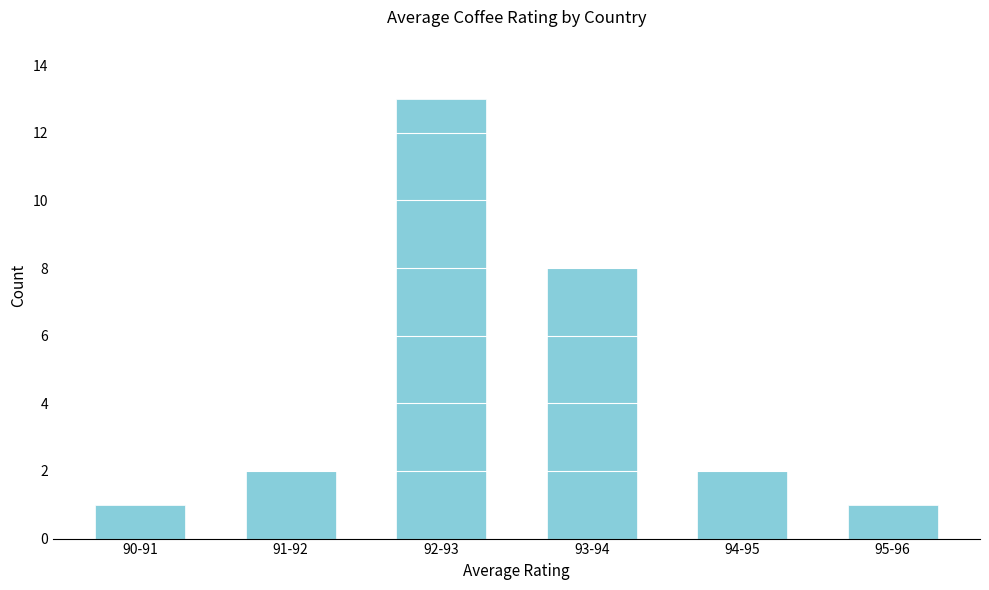

Reading right to left, list all the values displayed in this chart.

1	2	8	13	2	1